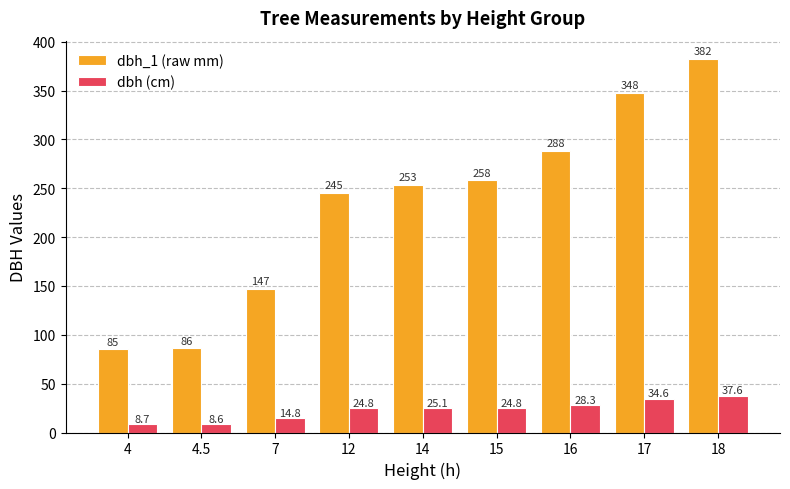

True or false: dbh_1 (raw mm) has a value of 86.0 at 4.5.

True